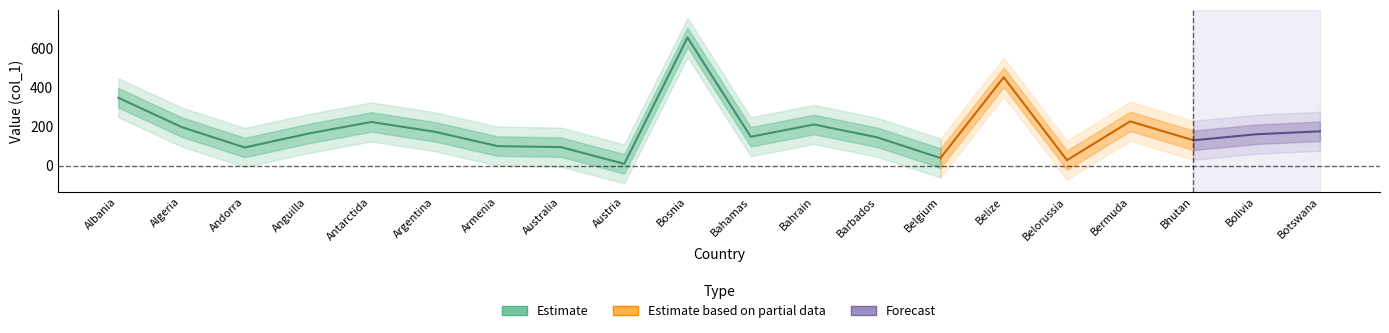

What is the sum of all band2_lower values?

1780